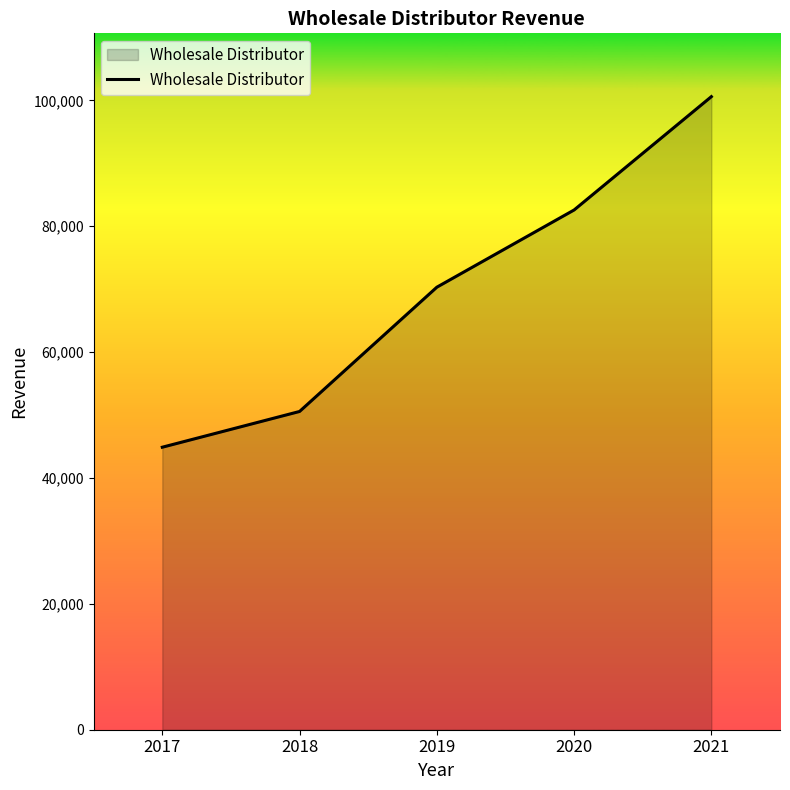

What is the smallest value displayed?

44888